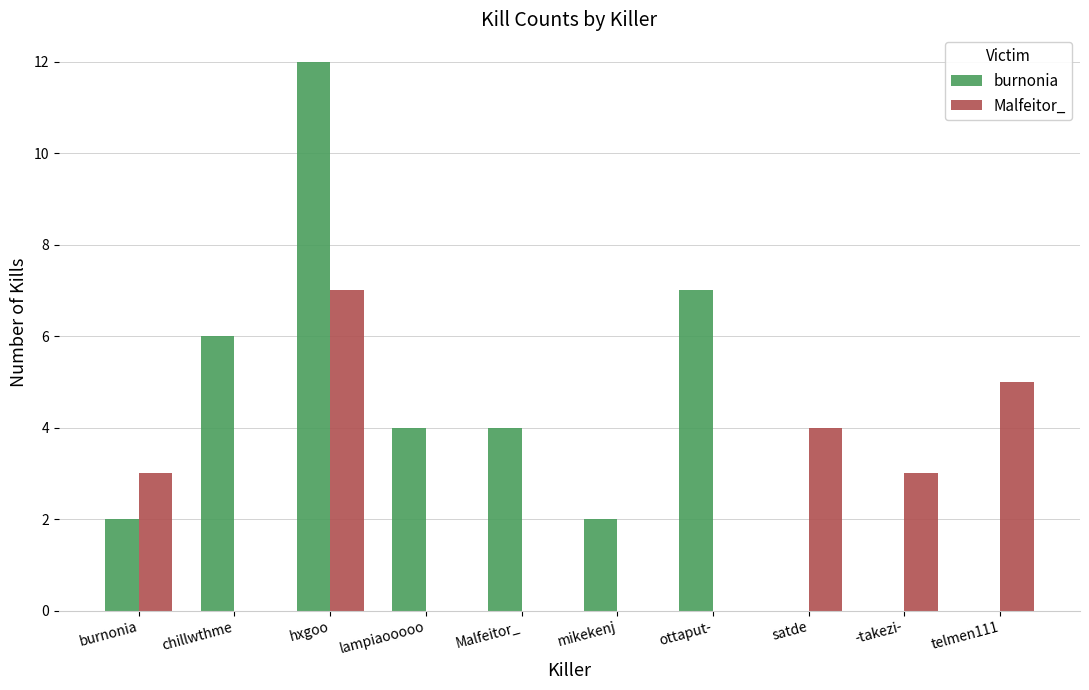

Which series has the largest total across all categories?

burnonia